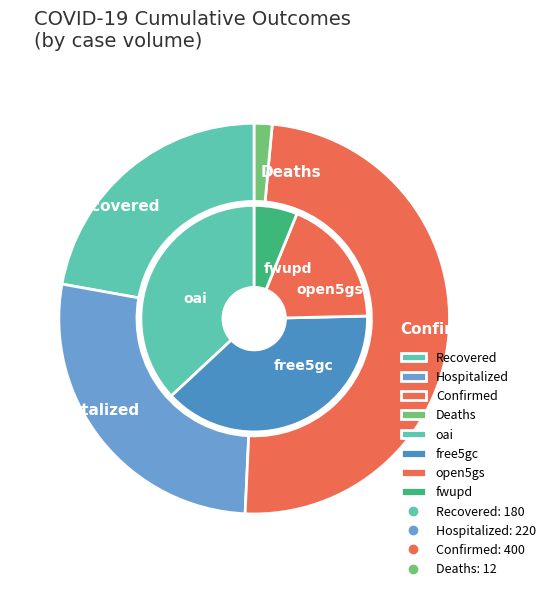

Rank the series by their maximum value, from highest to lowest.

Confirmed, Hospitalized, Recovered, Deaths